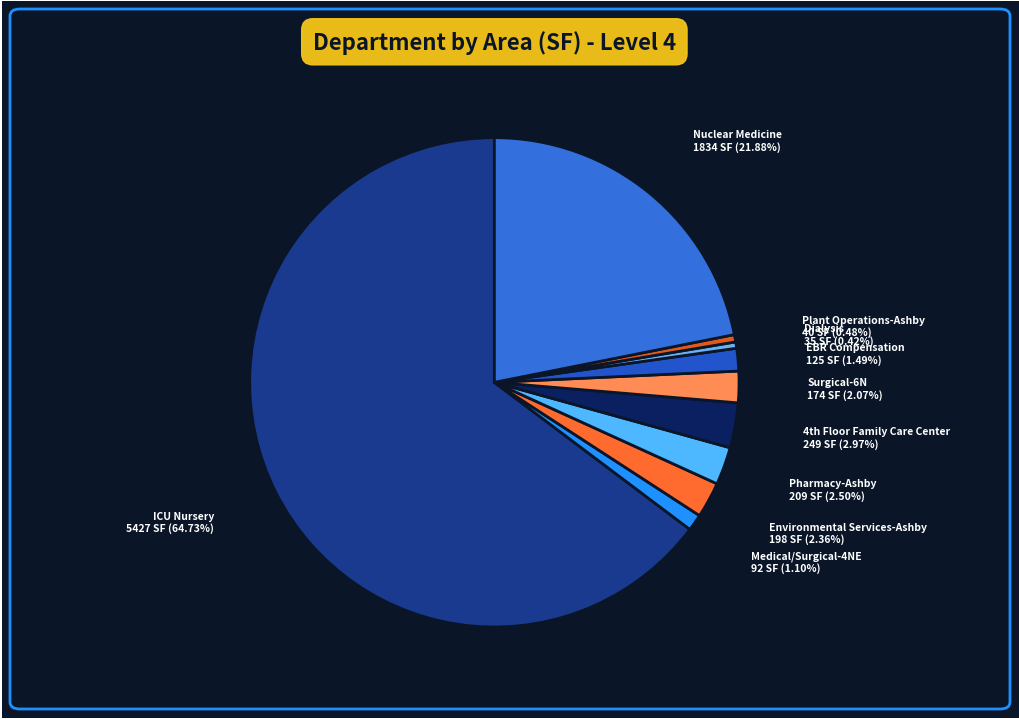

How many segments does this pie chart have?

10